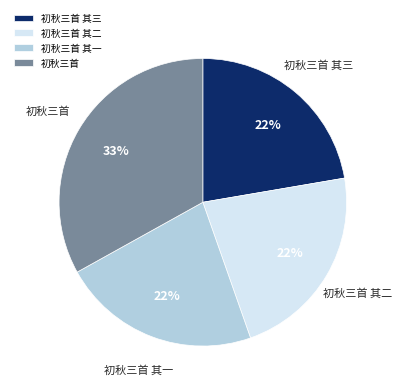

Approximately how many times larger is the value at 初秋三首 其二 compared to 初秋三首 其一?

1.0